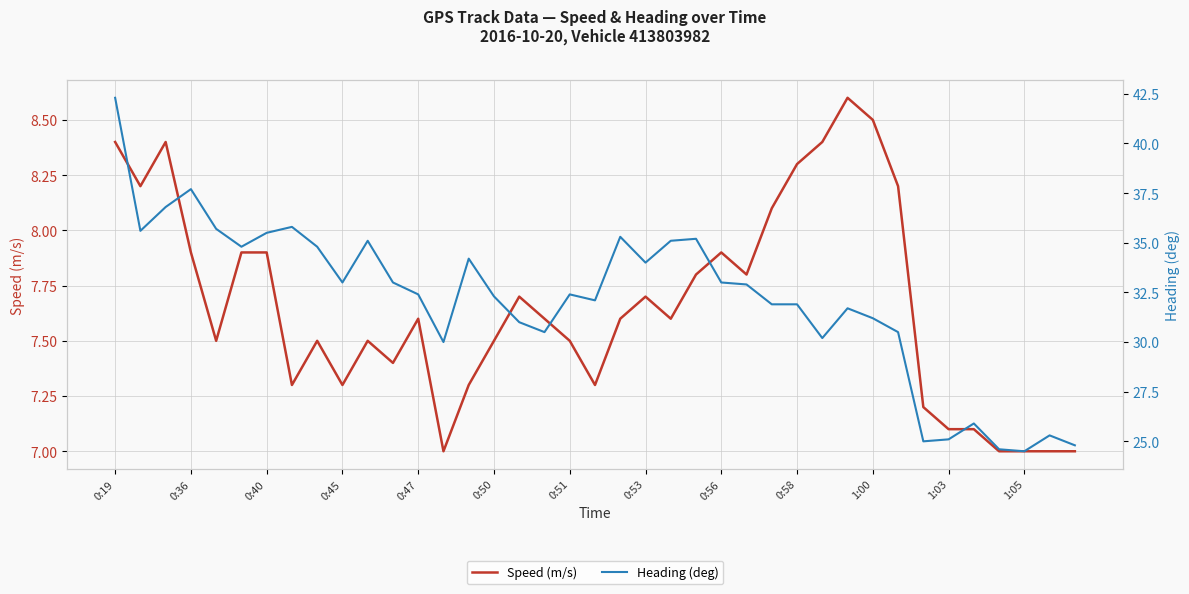

The value of Speed (m/s) at 1:05 is 2.6. True or false?

False